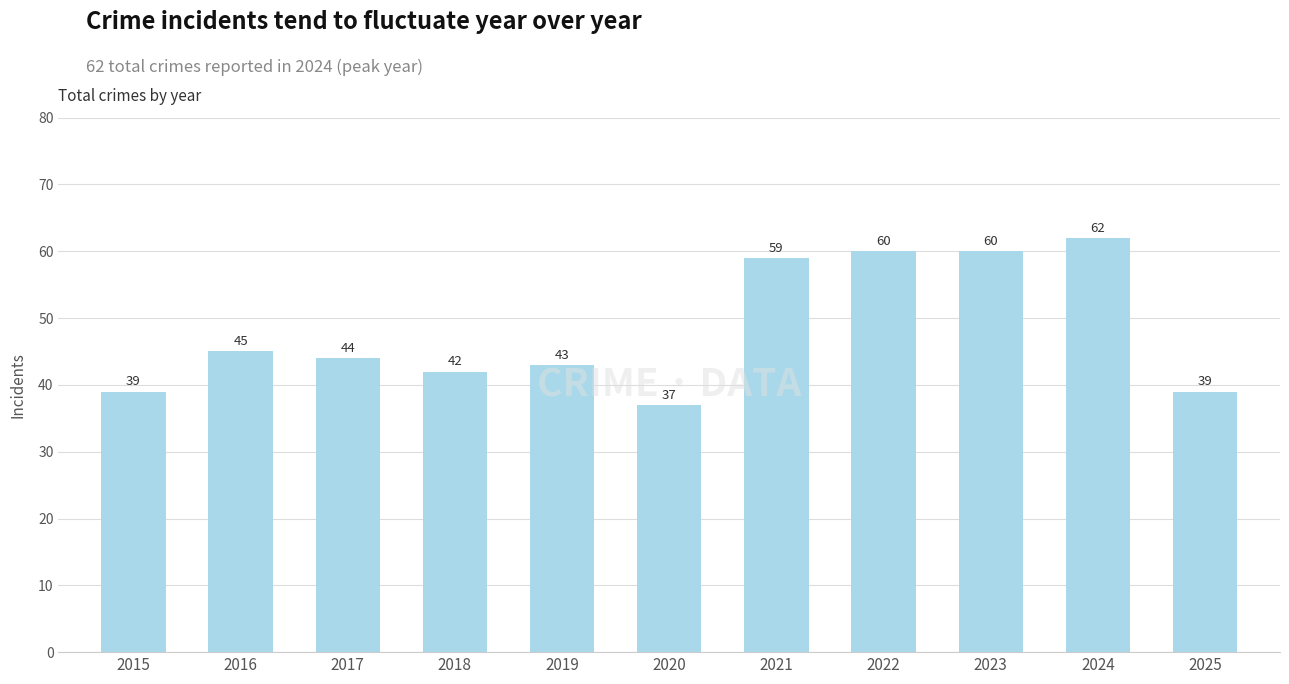

Between 2016 and 2019, which is larger?

2016